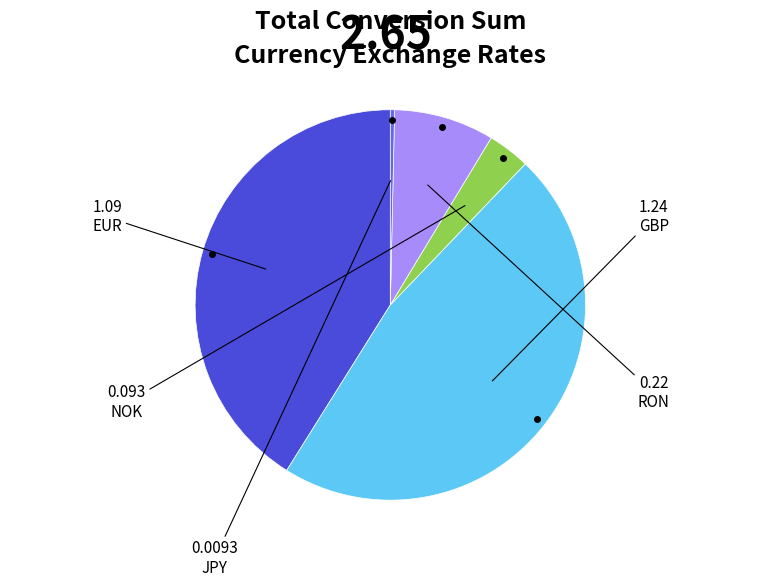

How many segments does this pie chart have?

5